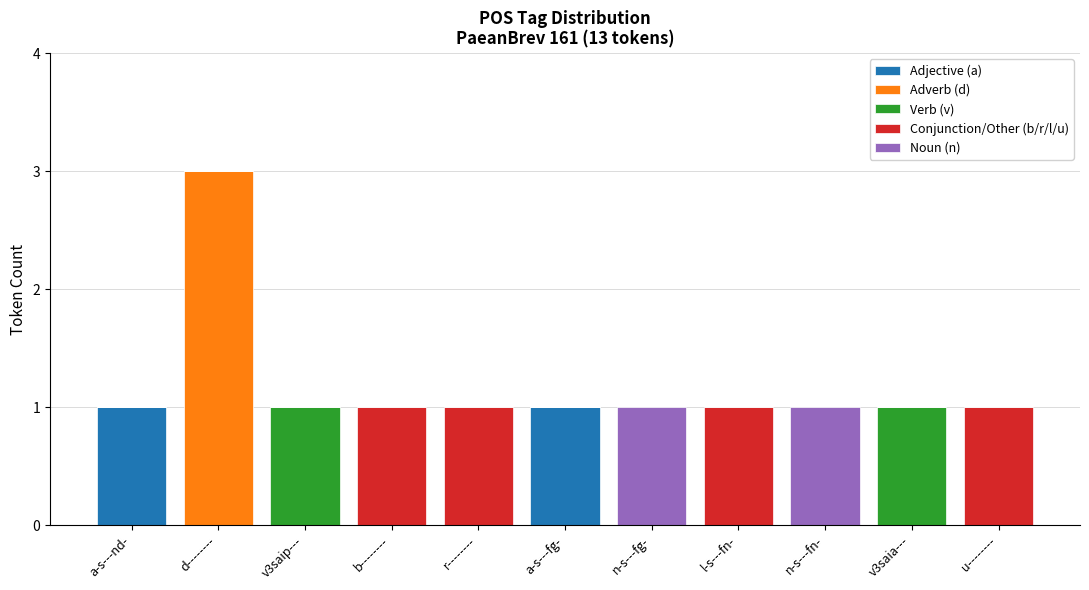

Are the bars grouped side by side (vs. stacked)?

No